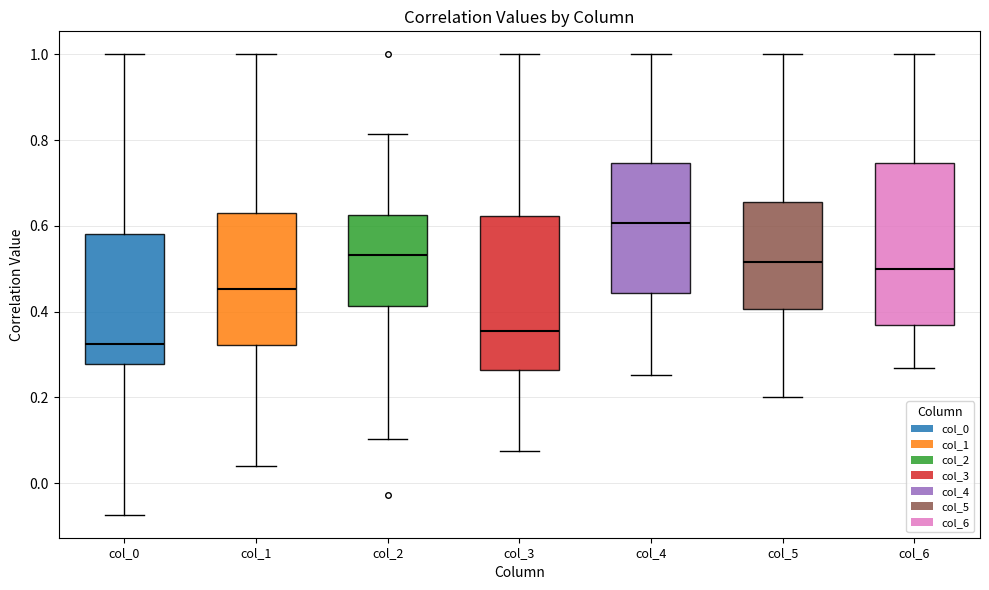

Where is the upper edge of the box for col_1 on the y-axis? The values are not printed on the chart, so give them approximately, as read against the axis.

0.64